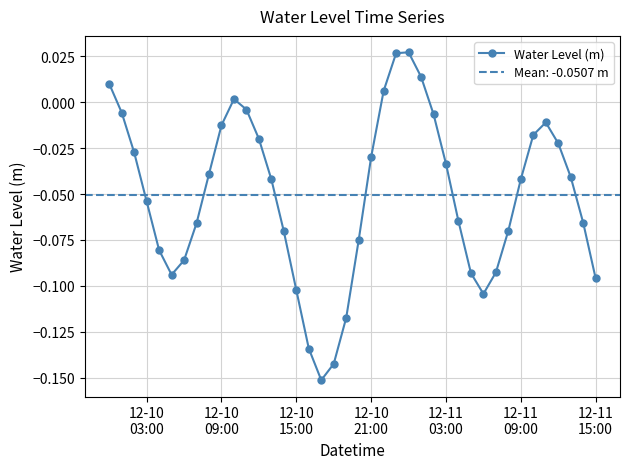

In Water Level (m), how many points are higher than both neighbors (excluding endpoints)?

3